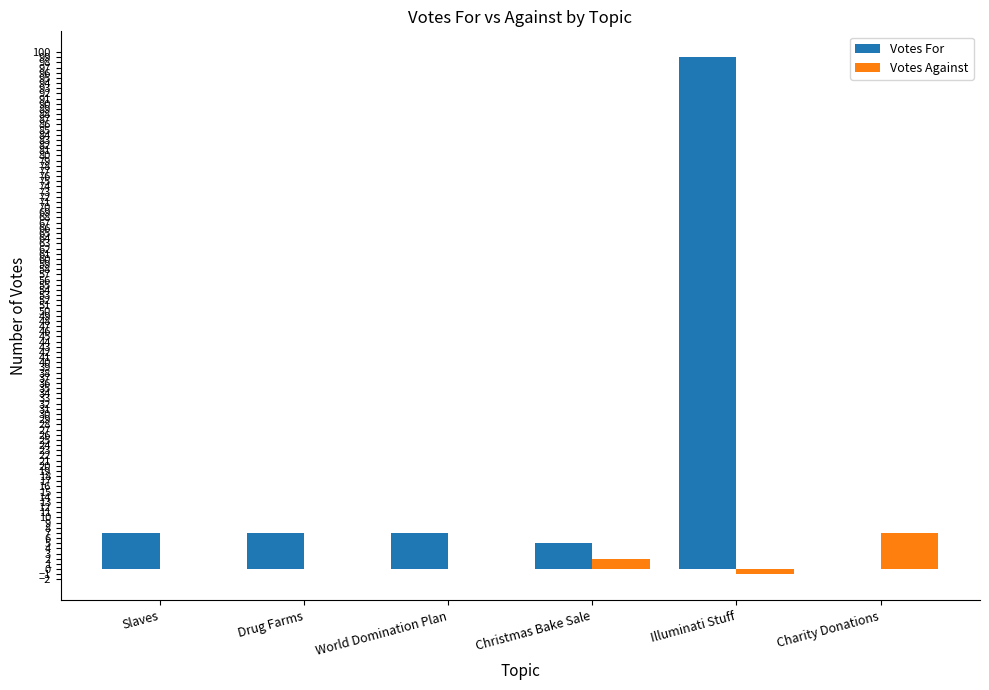

What is the sum of all Votes For values?

125